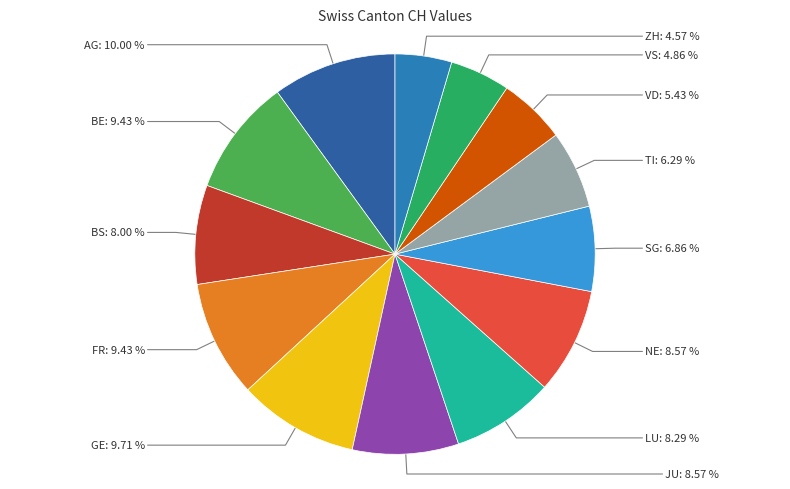

Count the number of slices in the pie.

13